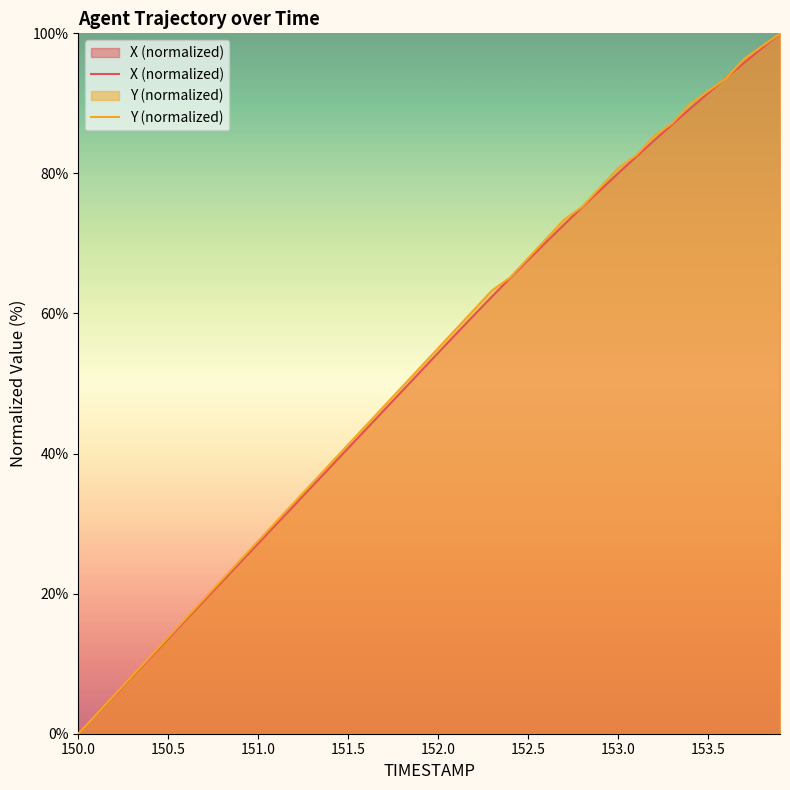

The Y (normalized) series shows 89.8 at 152.0. True or false?

False